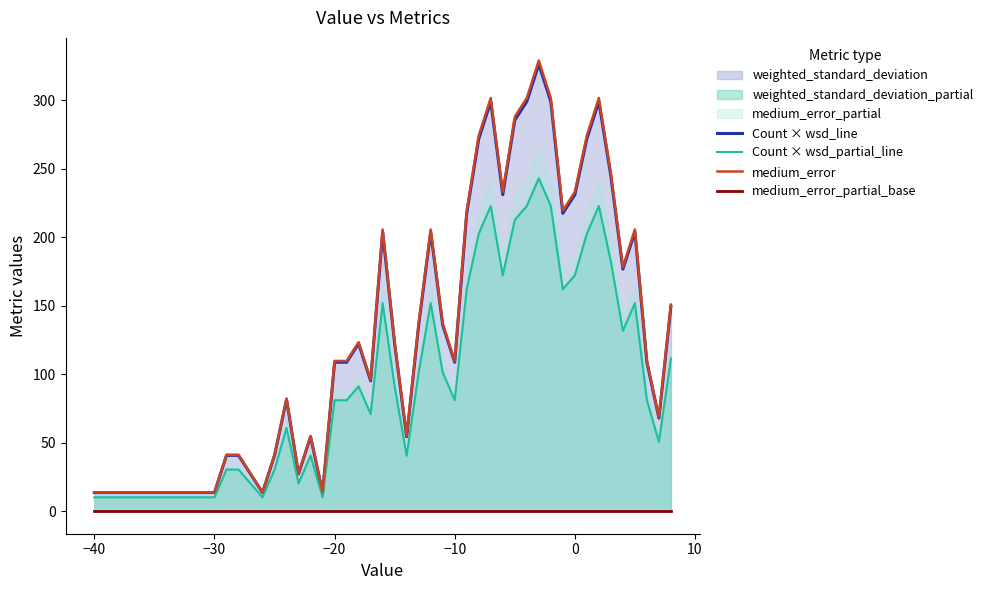

What is the maximum value for medium_error?

329.0